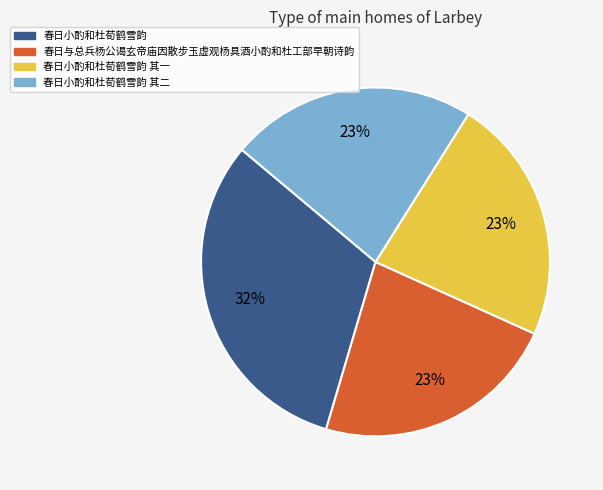

Is it true that 春日与总兵杨公谒玄帝庙因散步玉虚观杨具酒小酌和杜工部早朝诗韵 is 23% of the pie?

True